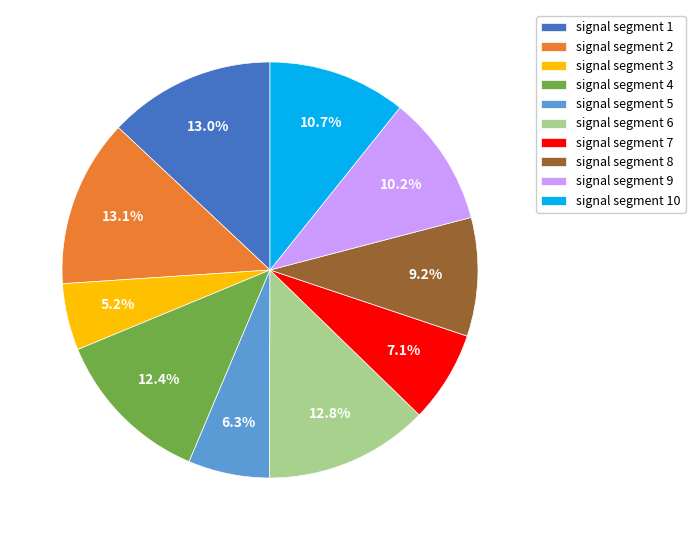

The signal segment 6 slice represents 7% of the pie. True or false?

False